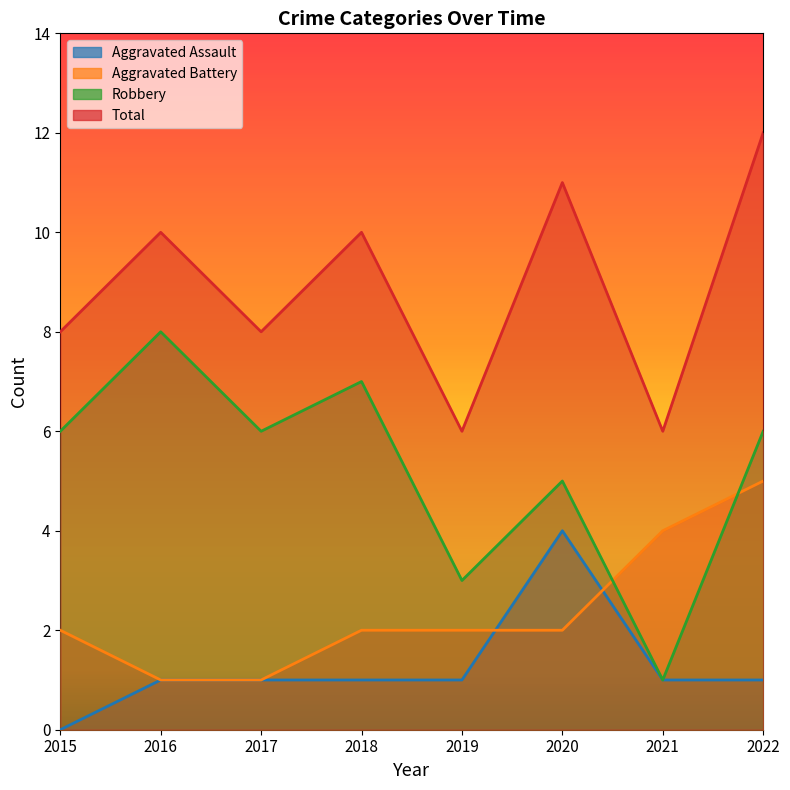

What is the total value across all series at 2015?

16